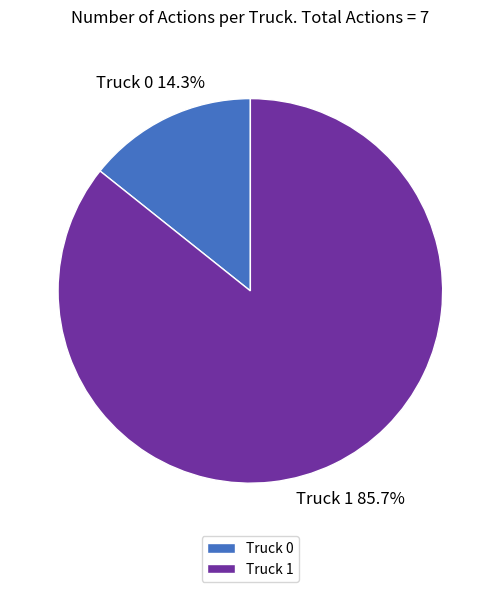

Is there a majority slice in this chart?

Yes